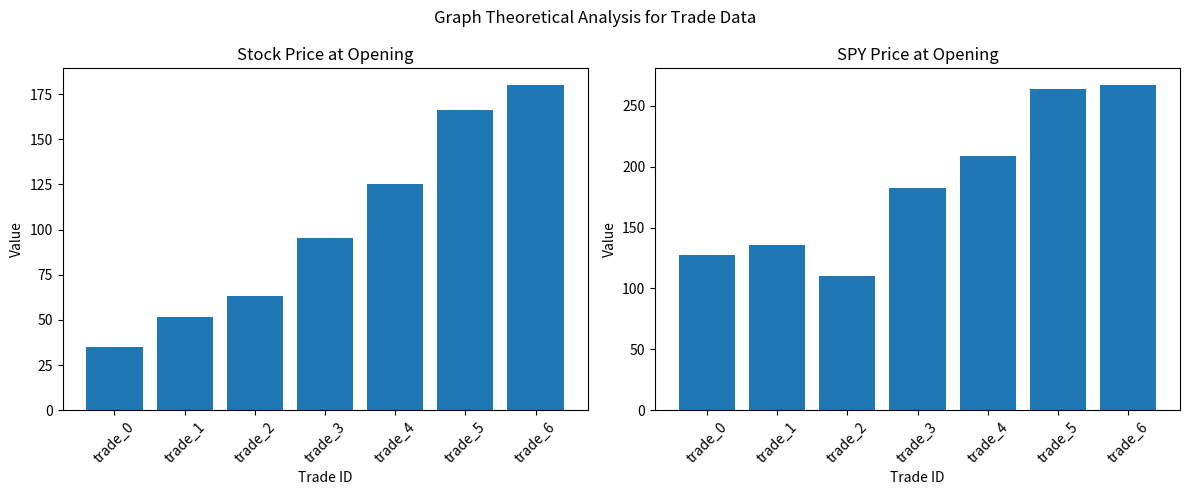

What is the total value across all series at trade_4?

334.5